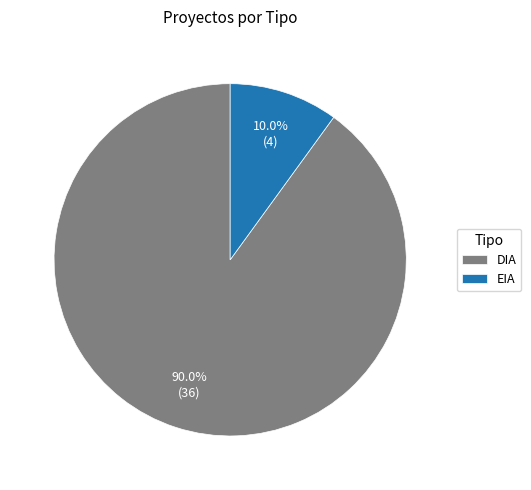

Does EIA represent more than half of the total?

No